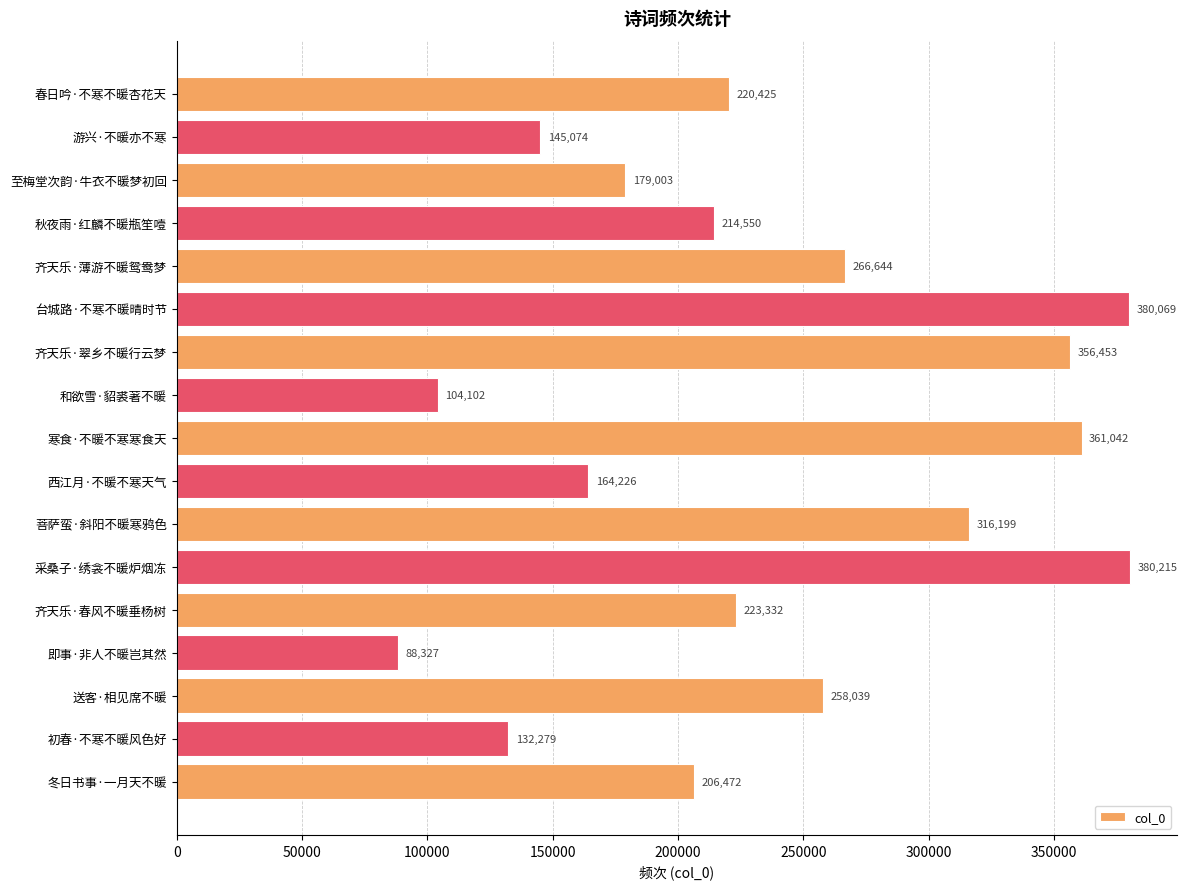

What is the average value?

235085